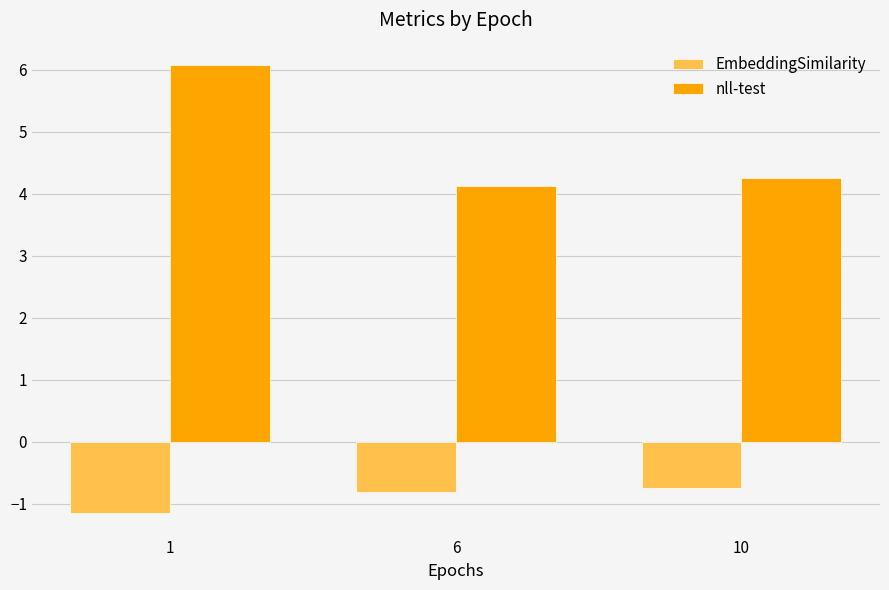

The nll-test series shows 6.1 at 1. True or false?

True